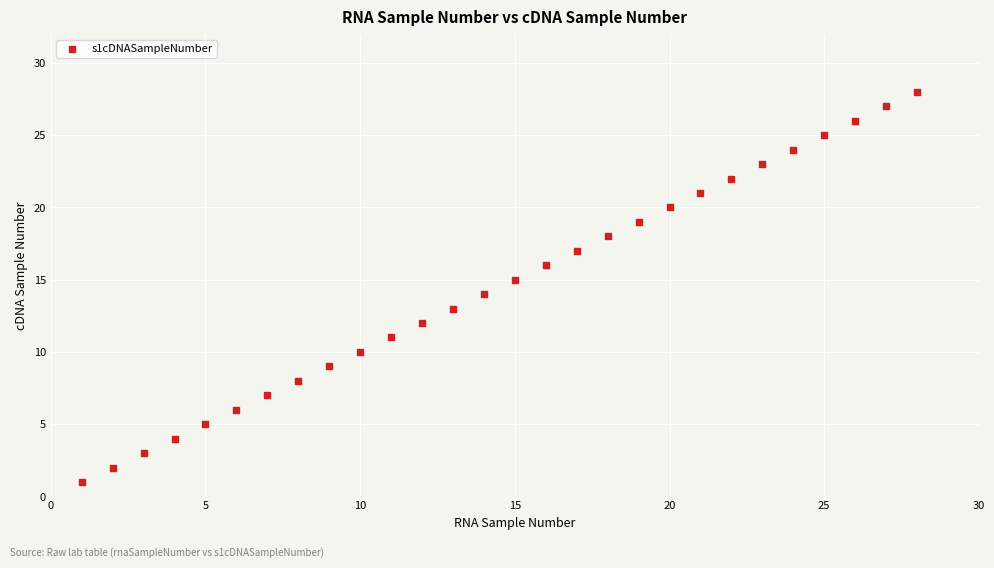

What is the range of Y values (max minus min)?

27